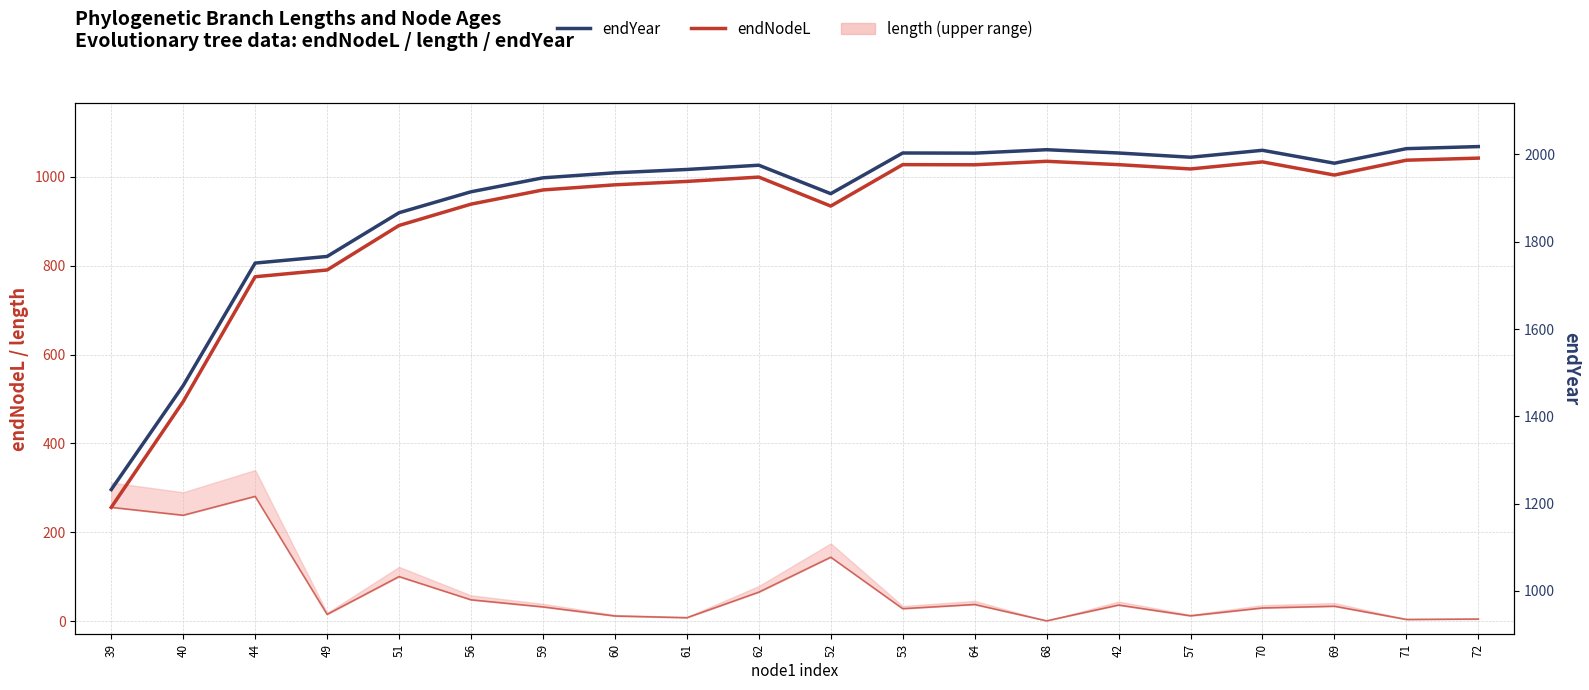

List the series in order of their overall mean, lowest first.

length, endNodeL, endYear